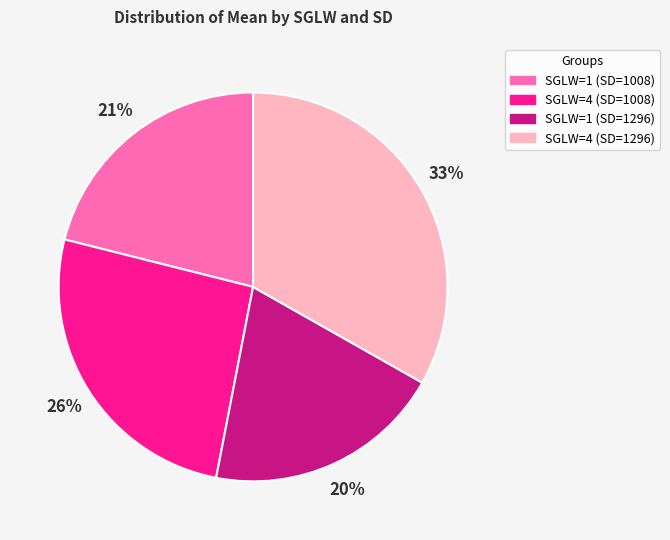

Do SGLW=1 (SD=1008) and SGLW=1 (SD=1296) together represent more than half of the pie?

No